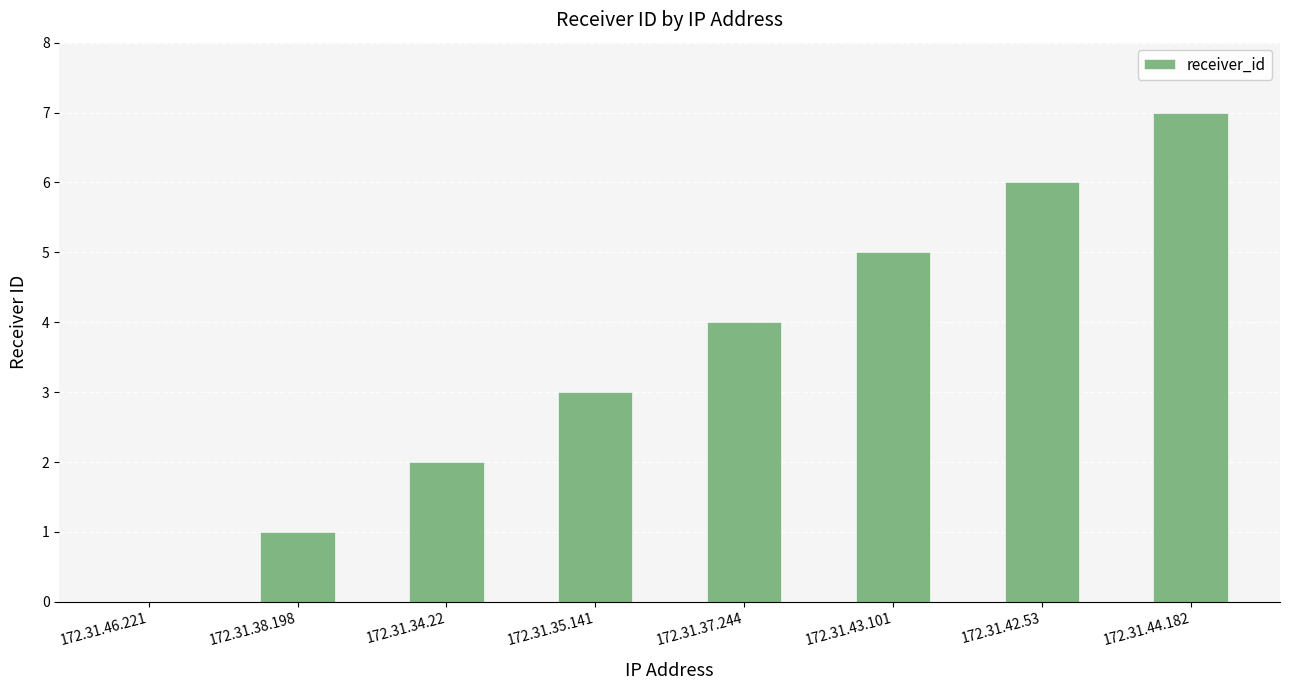

What is the change in value from 172.31.46.221 to 172.31.34.22?

+2